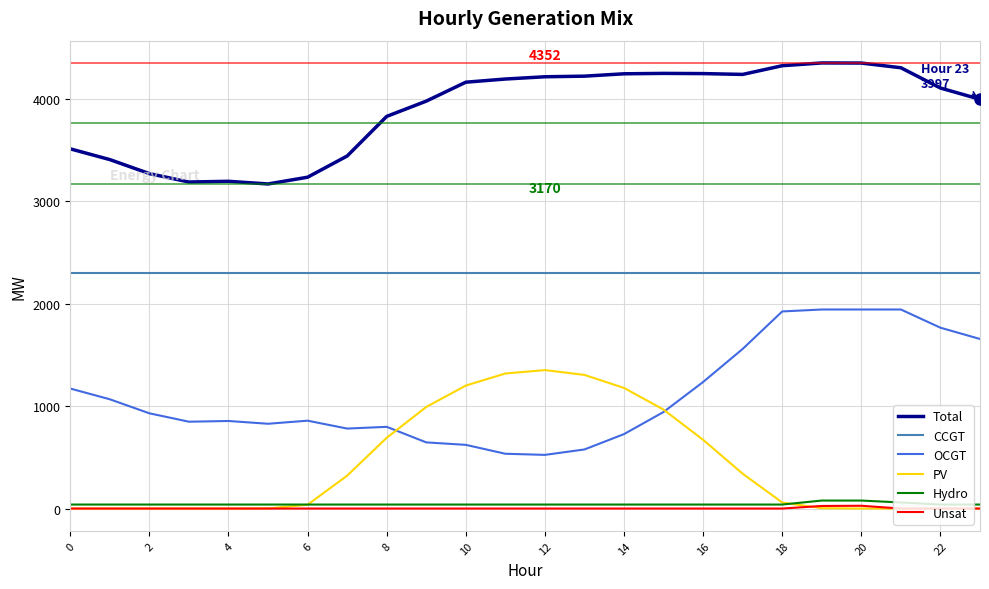

True or false: PV and CCGT intersect in this chart.

False